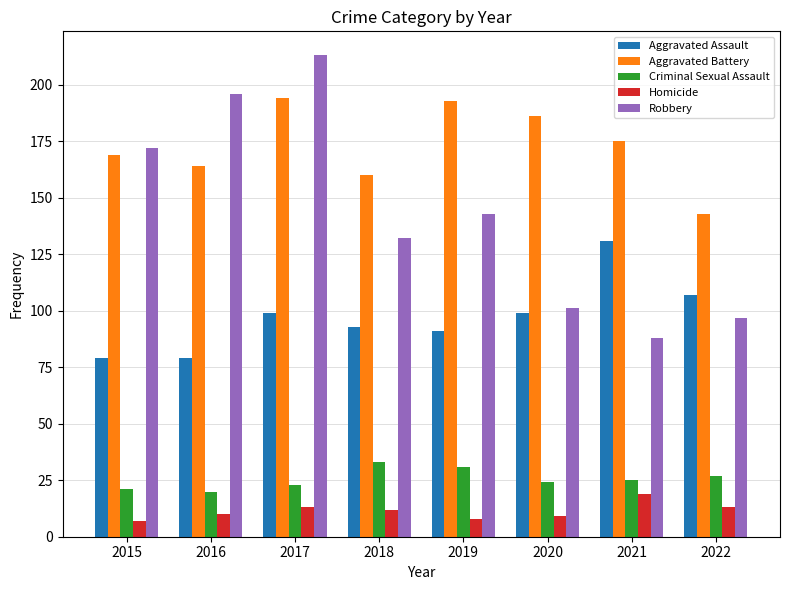

At which label does Homicide first exceed 12?

2017